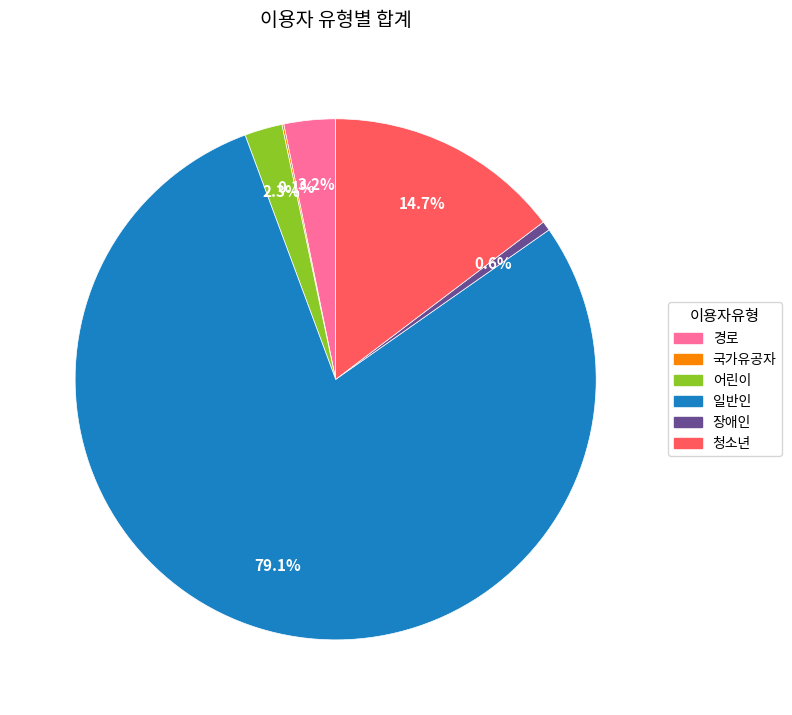

To the nearest percent, what is the average slice percentage?

17%